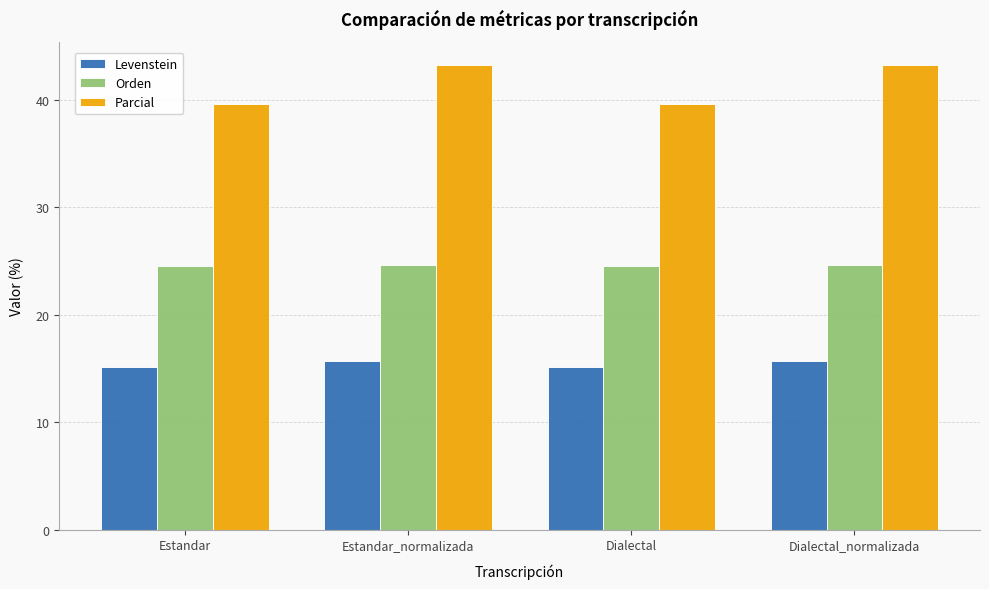

What is the minimum value shown in the chart?

15.2